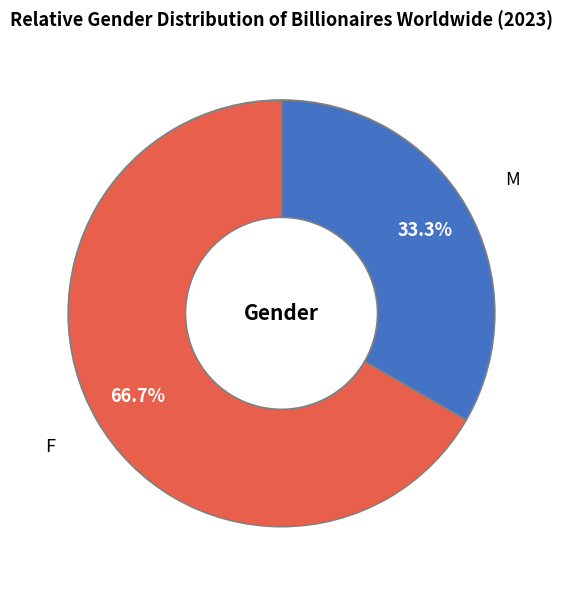

To the nearest percent, what is the average slice percentage?

50%